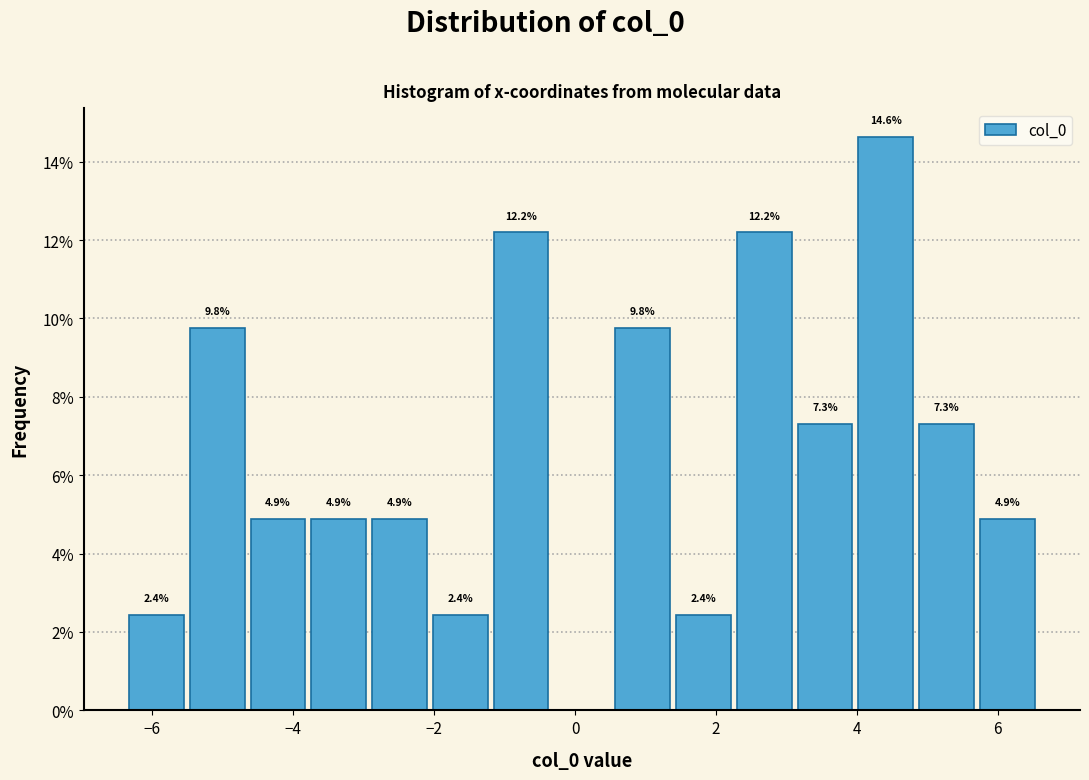

Over which range of the x-axis is the bar tallest?

4.0 to 4.8